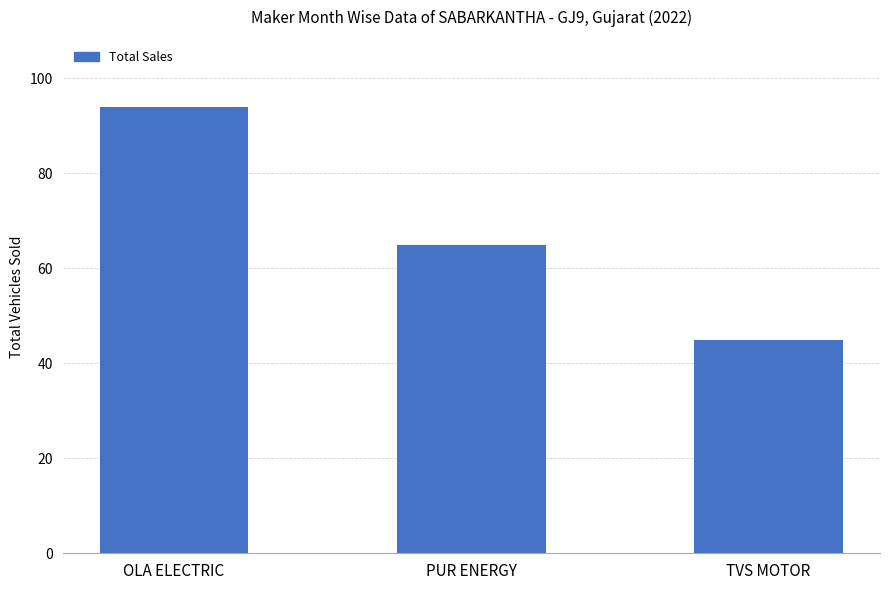

At which category does the chart reach its peak across all series?

OLA ELECTRIC